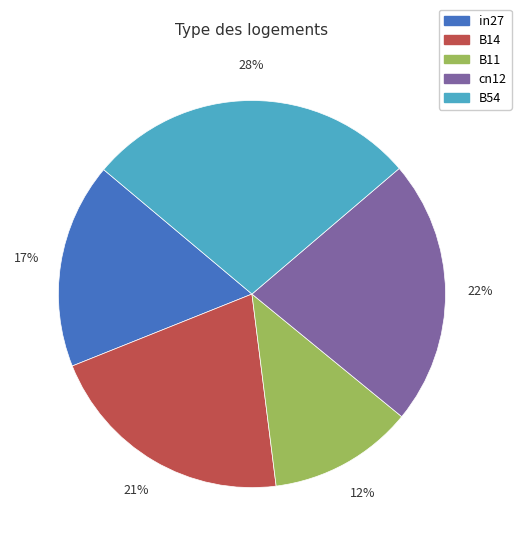

Which category has the biggest portion of the pie?

B54